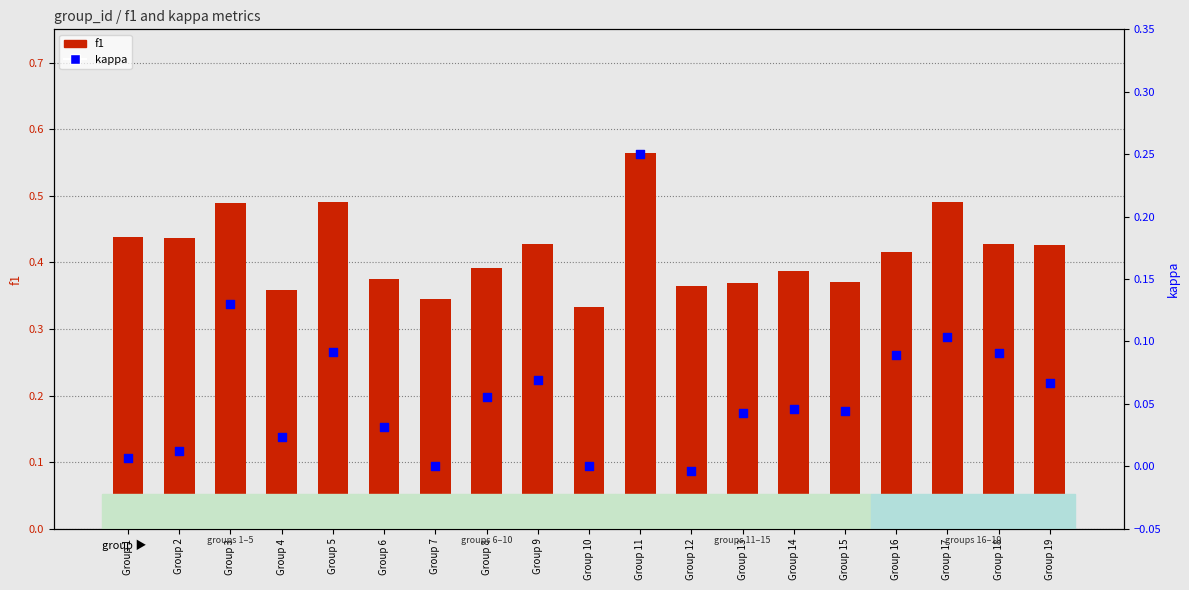

Which series has the largest Y range (max minus min)?

kappa